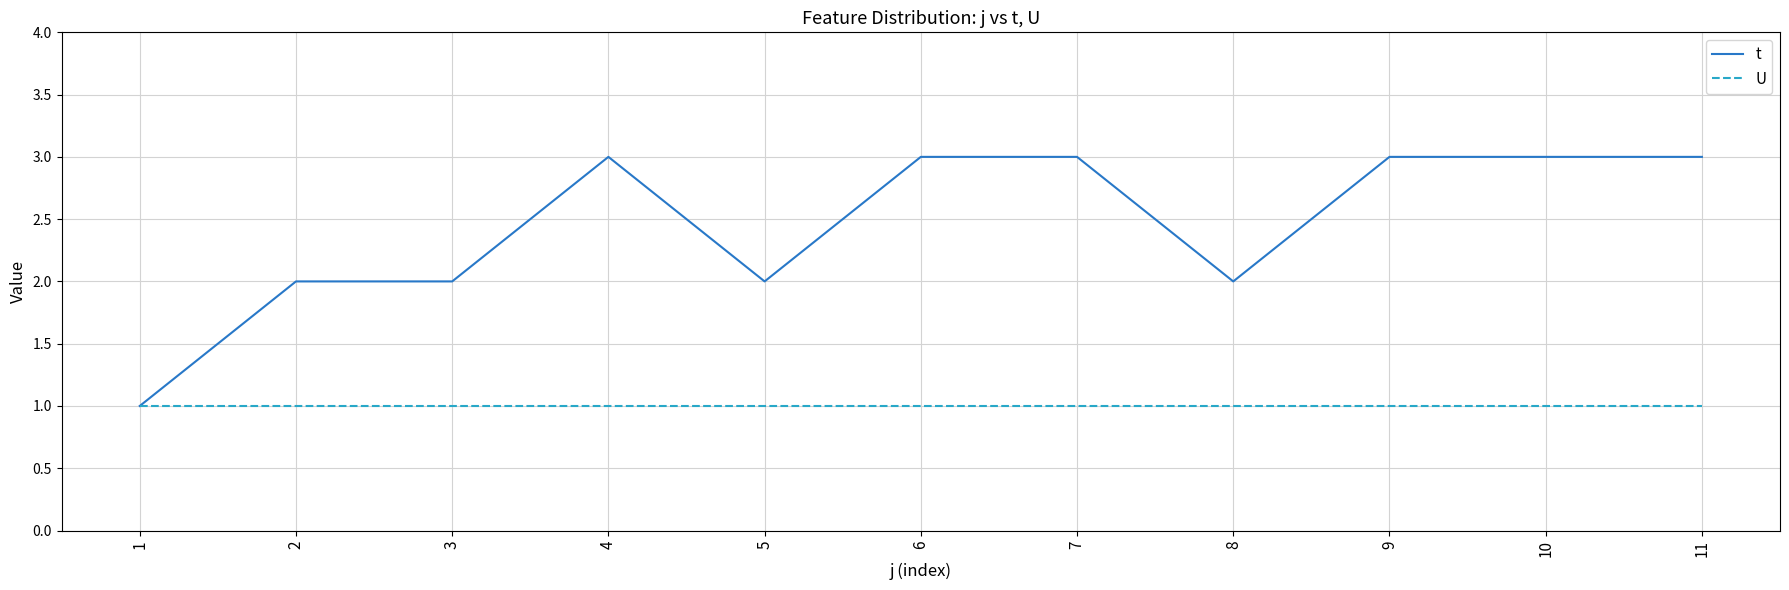

What is the sum of all t values?

27